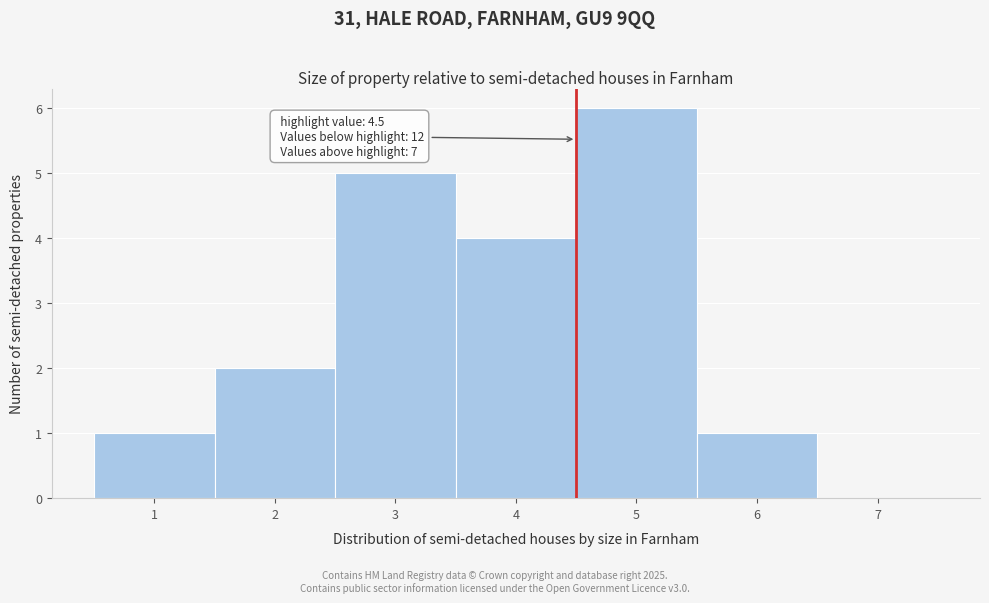

Over which range of the x-axis is the bar tallest?

4.5 to 5.5